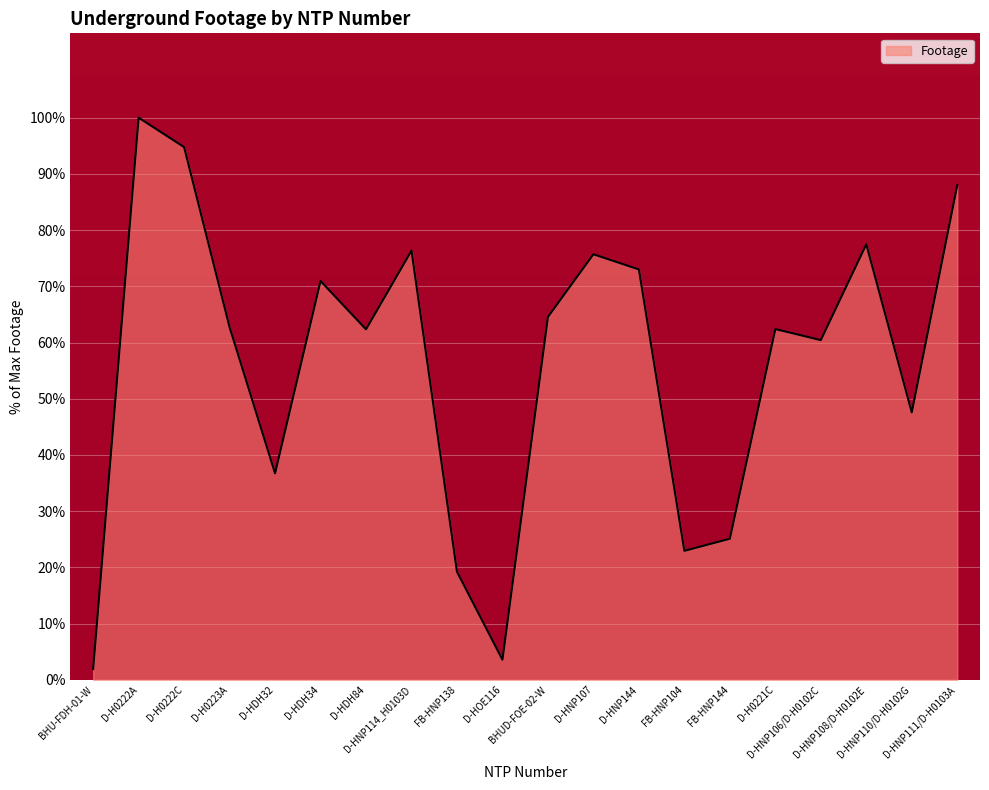

Where is the data nearest to the value 50?

D-HNP110/D-H0102G